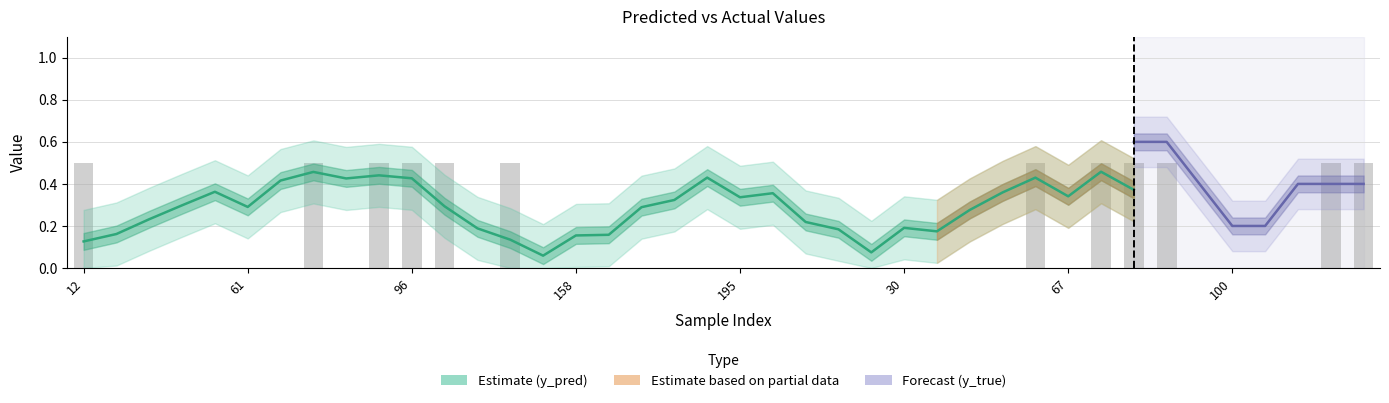

How many positive values are there?

12